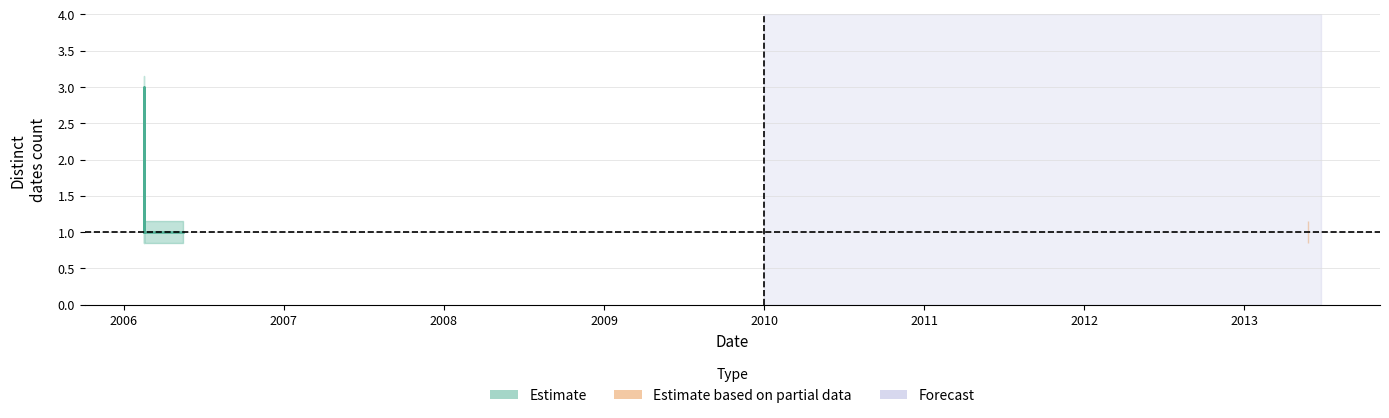

What is the greatest value displayed?

3